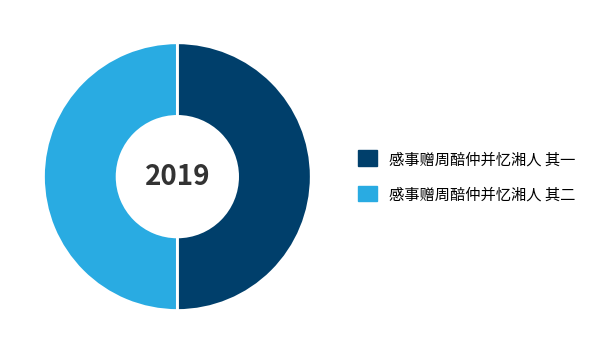

Is the sum of 感事赠周醅仲并忆湘人 其二 and 感事赠周醅仲并忆湘人 其一 greater than half?

Yes